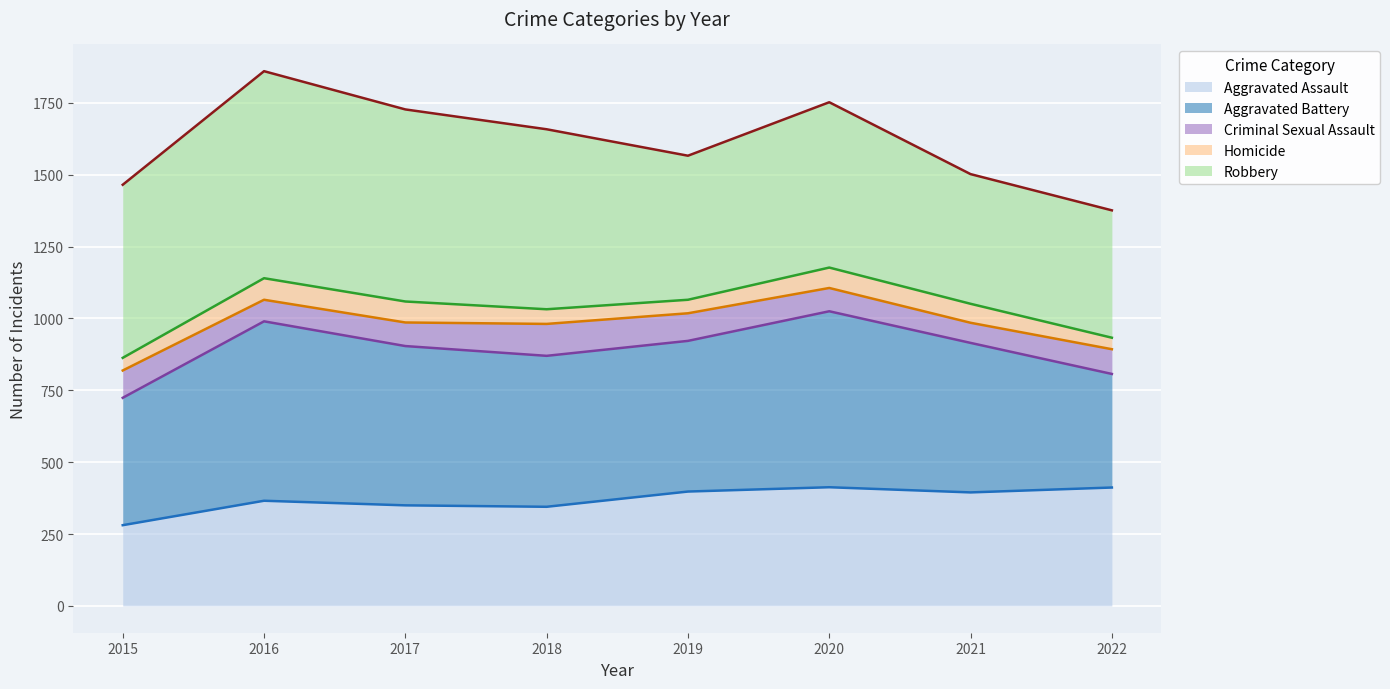

True or false: Aggravated Assault (trend) and Criminal Sexual Assault (trend) intersect in this chart.

False